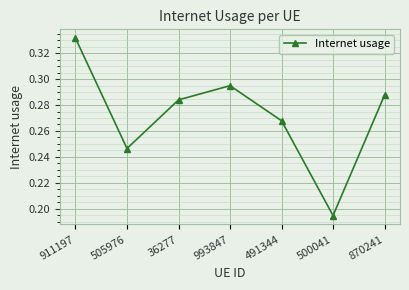

Which category has the lowest value across all series?

500041